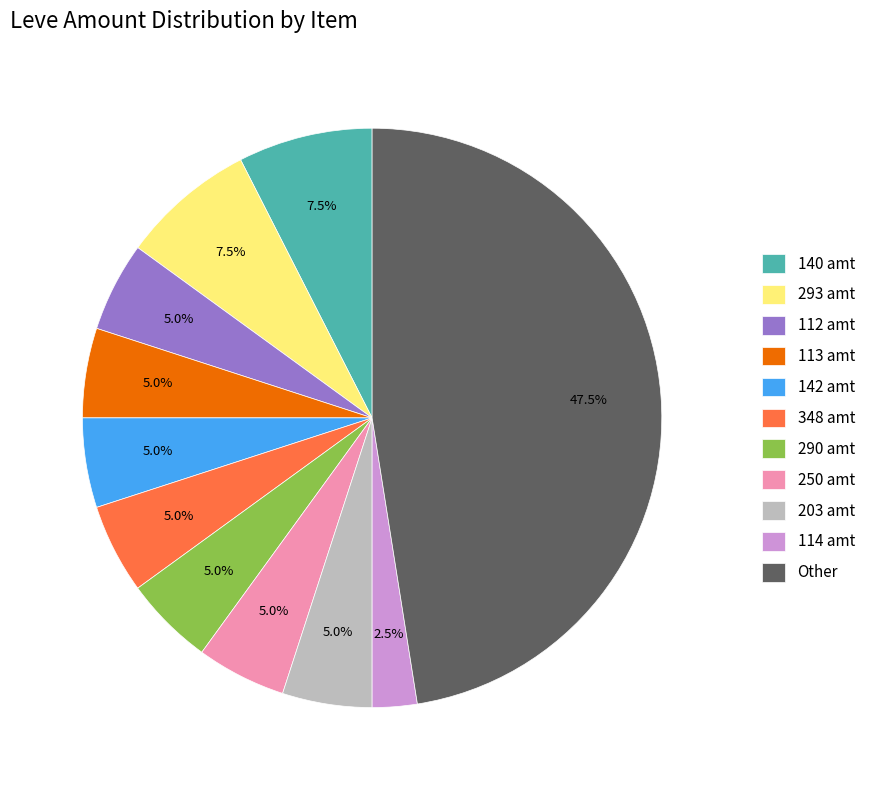

Which category has the smallest portion of the pie?

114 amt